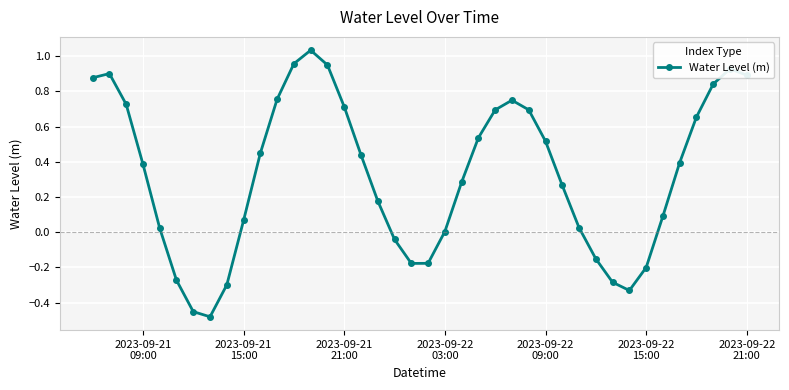

What is the difference between the second highest and minimum values?

1.4